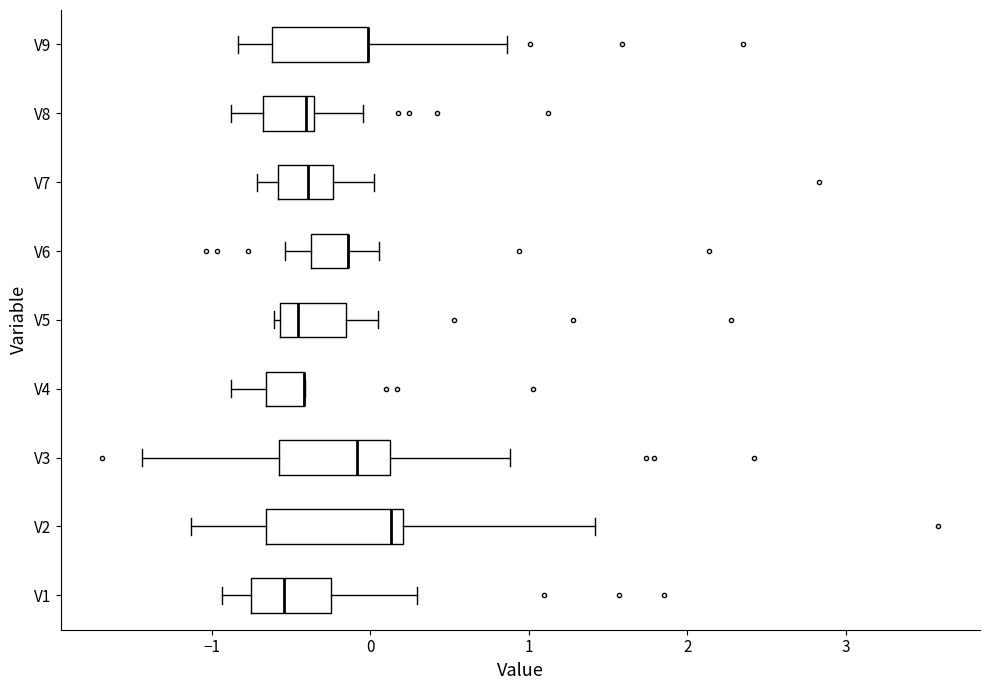

Where does the left whisker of the box for V9 end on the x-axis? The values are not printed on the chart, so give them approximately, as read against the axis.

-0.8